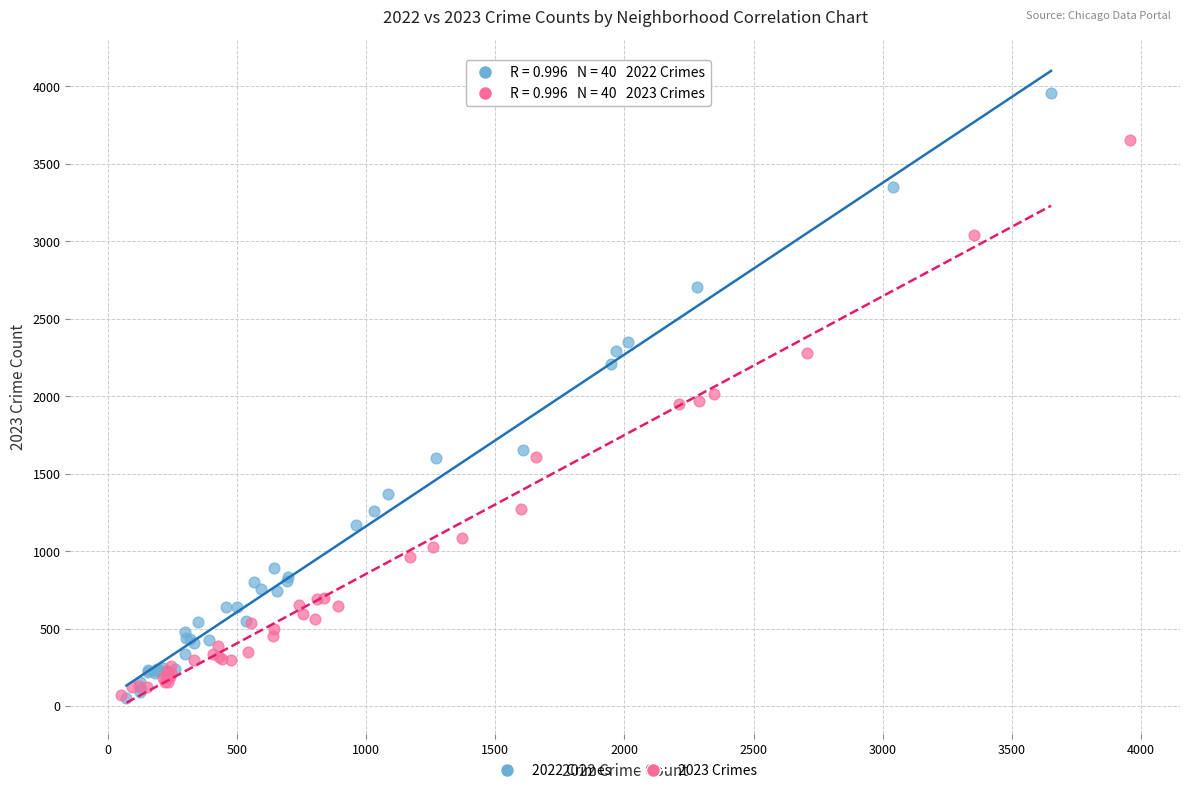

Which series reaches the maximum Y coordinate?

2022 Crimes